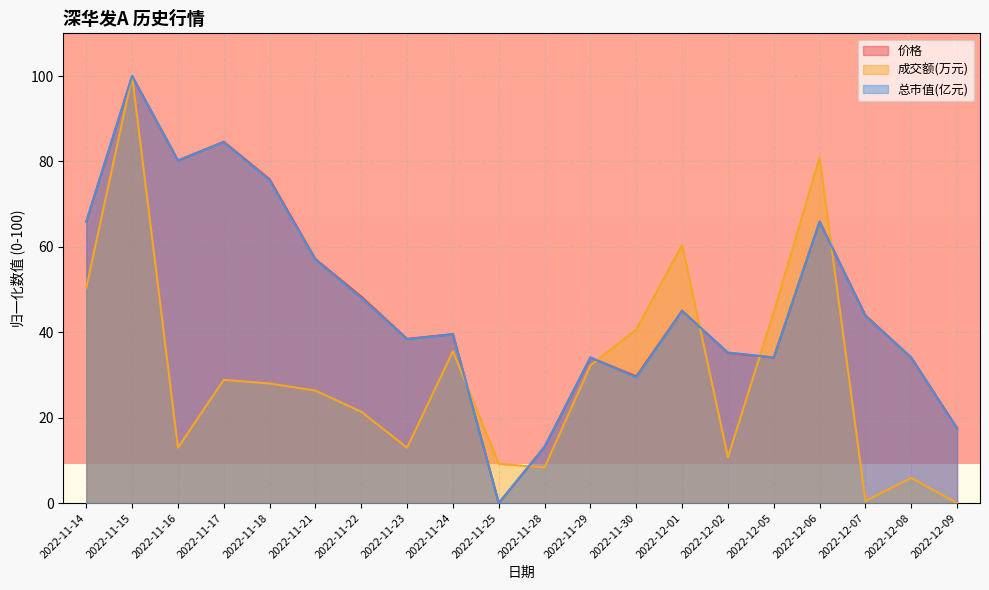

What is the spread (max minus min) of values at 2022-11-16?

67.3